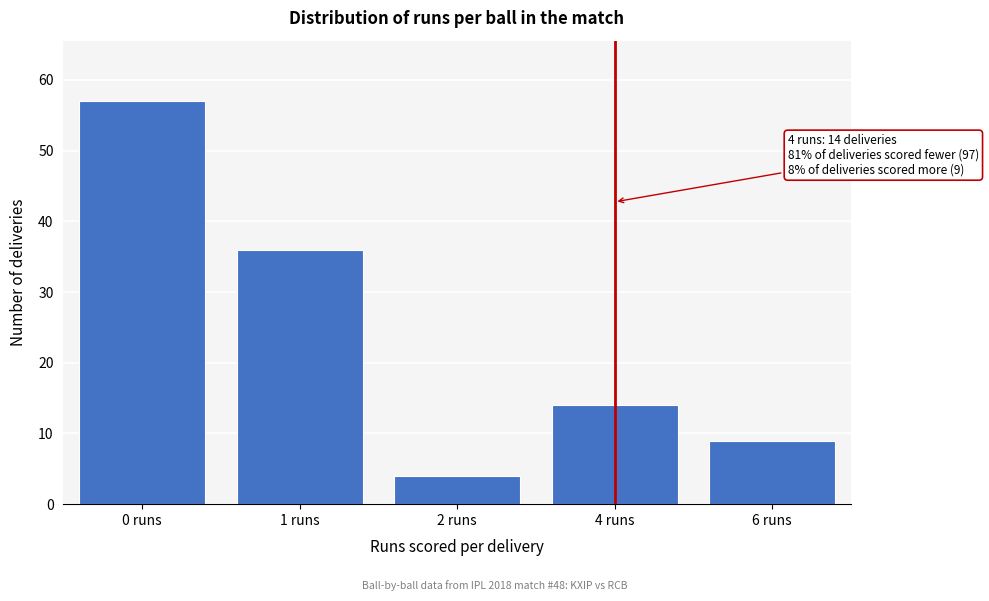

Reading left to right, extract all data points from this chart.

57	36	4	14	9